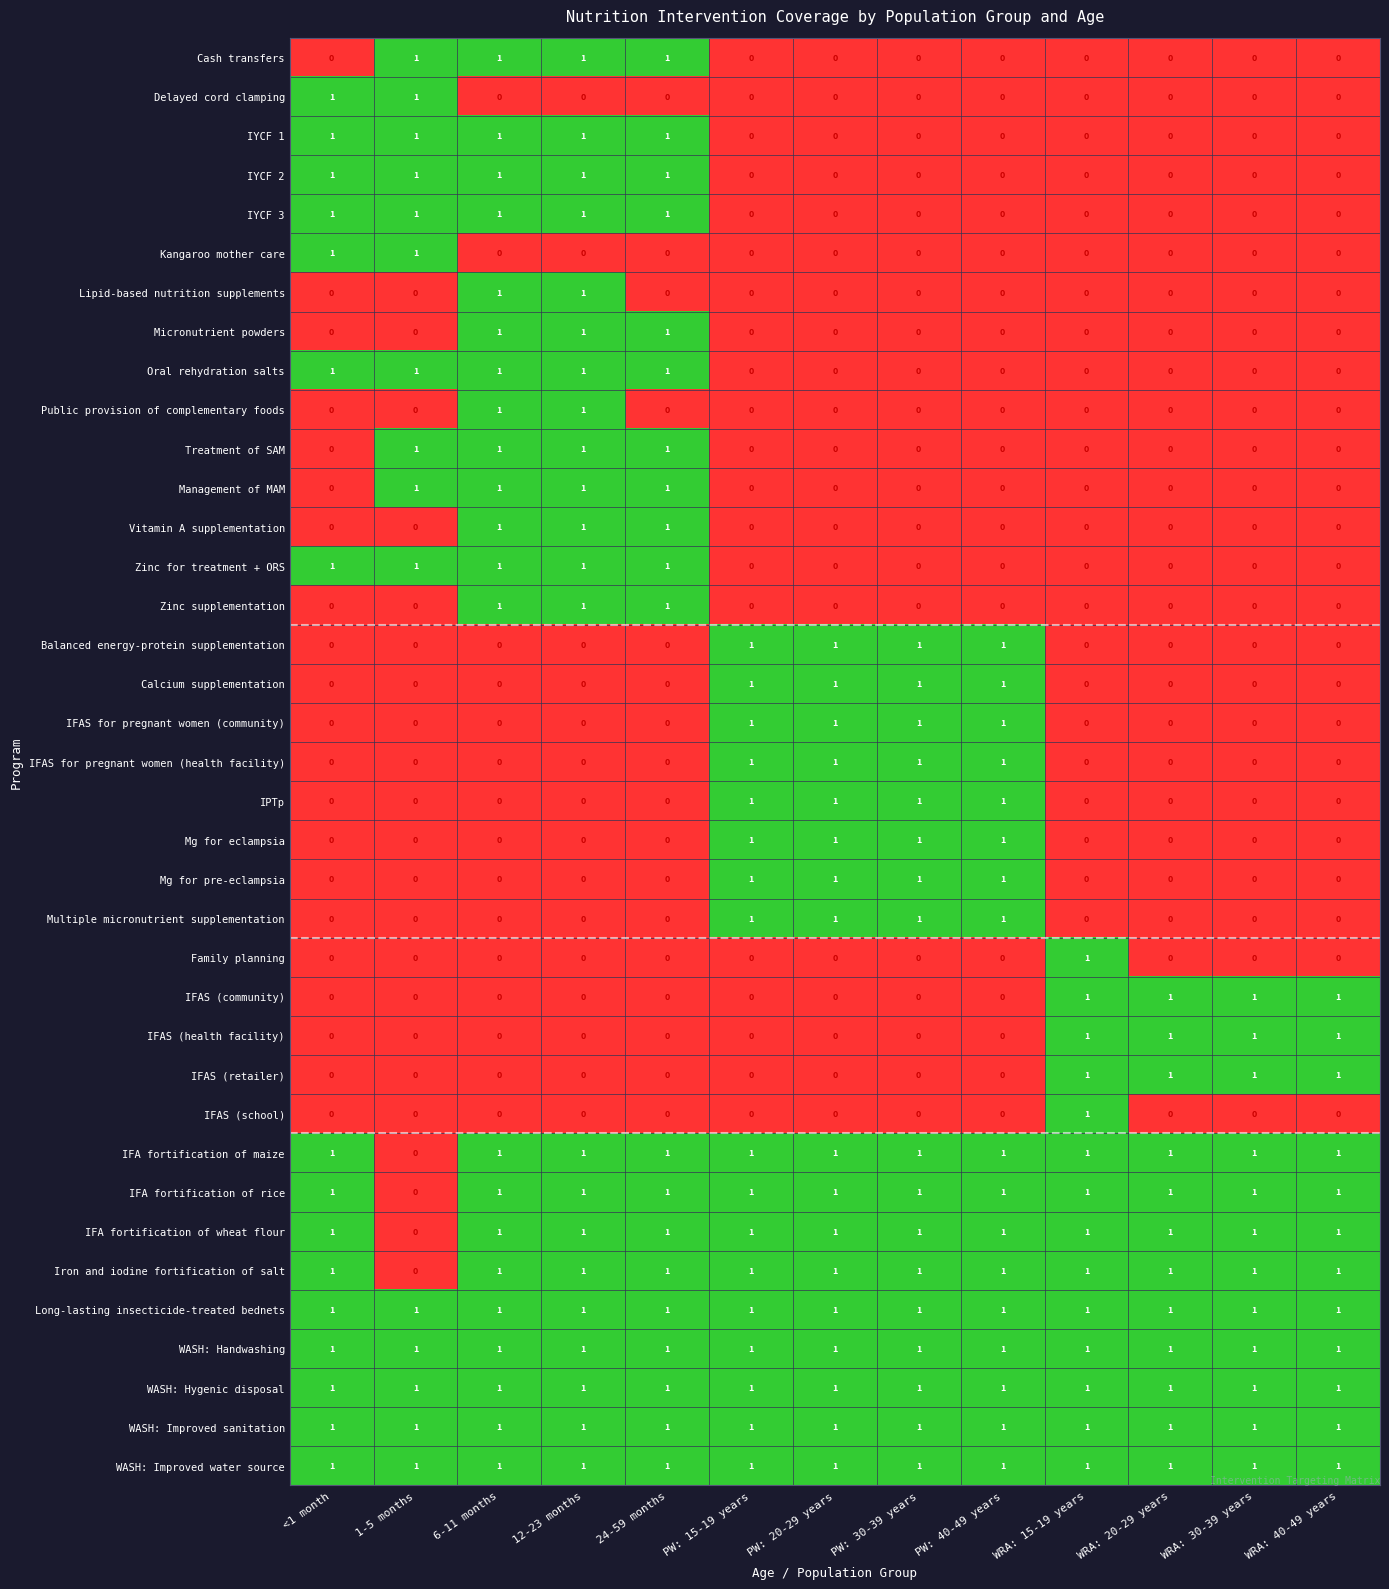

Is the value of Micronutrient powders at 1-5 months greater than the value of WASH: Improved sanitation at 24-59 months?

No